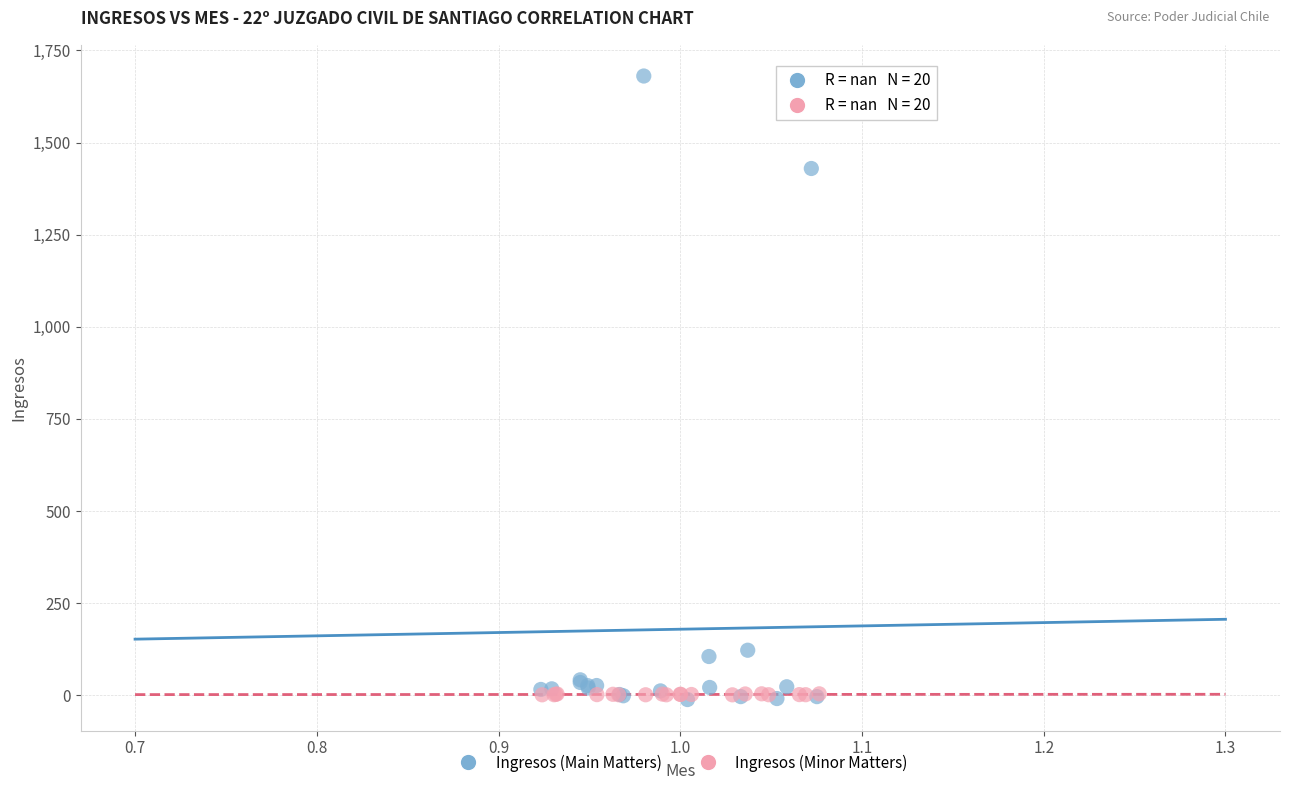

Which series contains the highest Y value?

Ingresos (Main Matters)